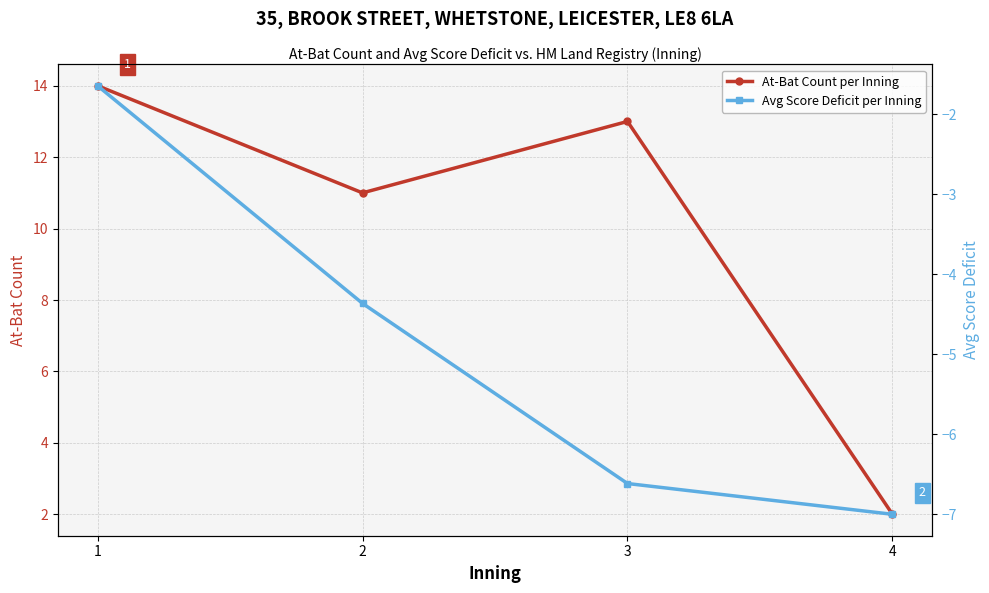

True or false: At-Bat Count per Inning has more than 1 points higher than both neighbors.

False